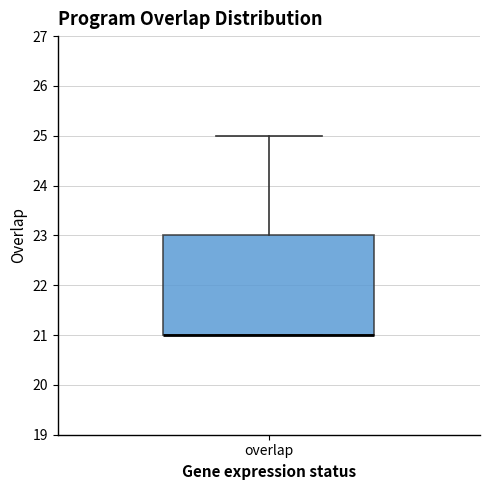

Where does the upper whisker of the box for overlap end on the y-axis? The values are not printed on the chart, so give them approximately, as read against the axis.

25